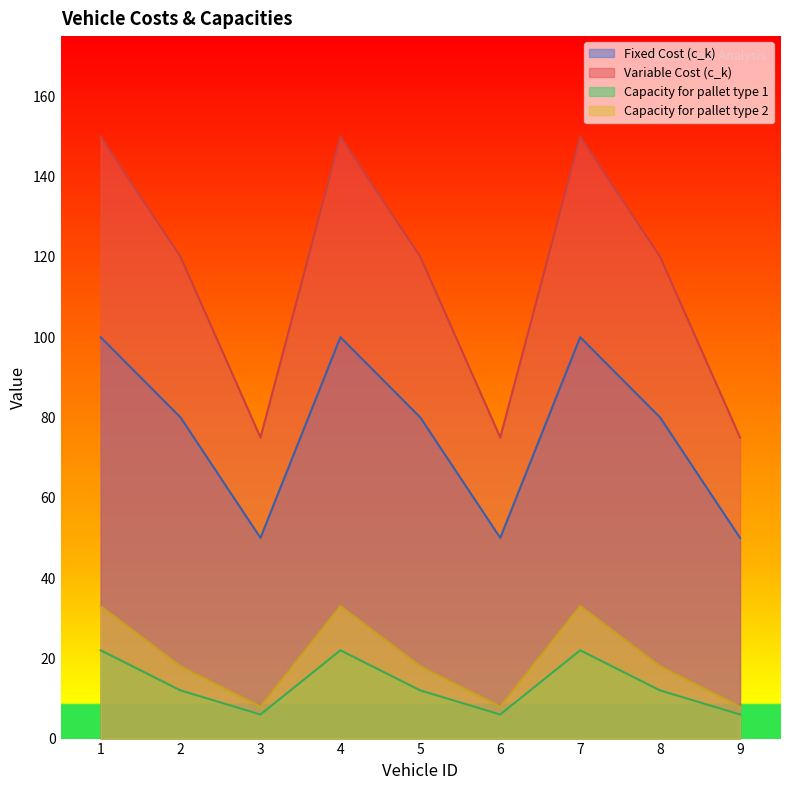

Count the number of data series in this chart.

4